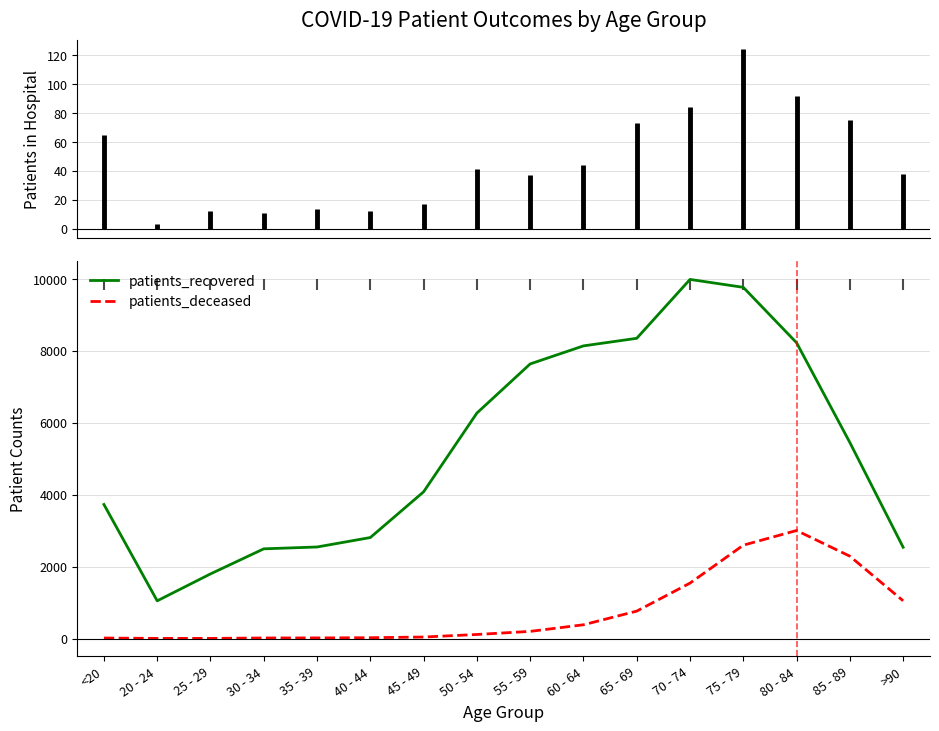

How many interior local valleys does the patients_recovered series have?

1